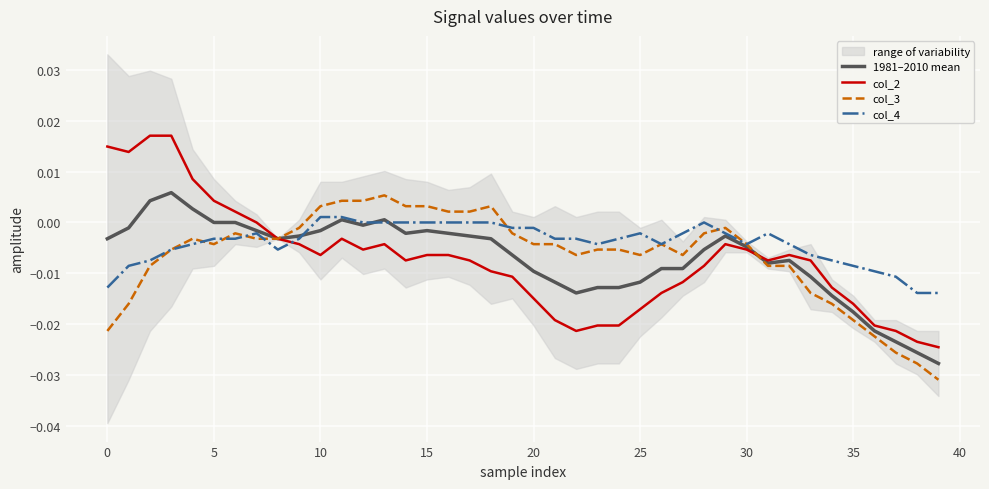

Which has a higher value, 13 or 35?

13